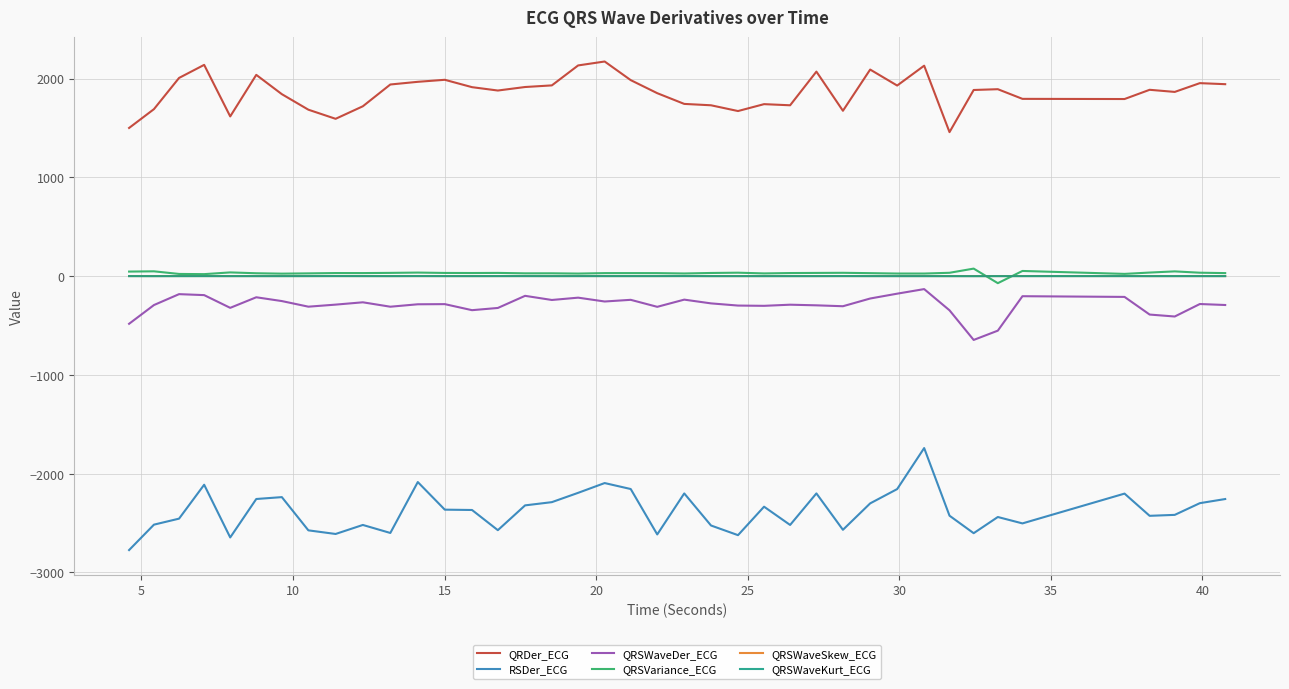

Which series has the largest total across all categories?

QRDer_ECG